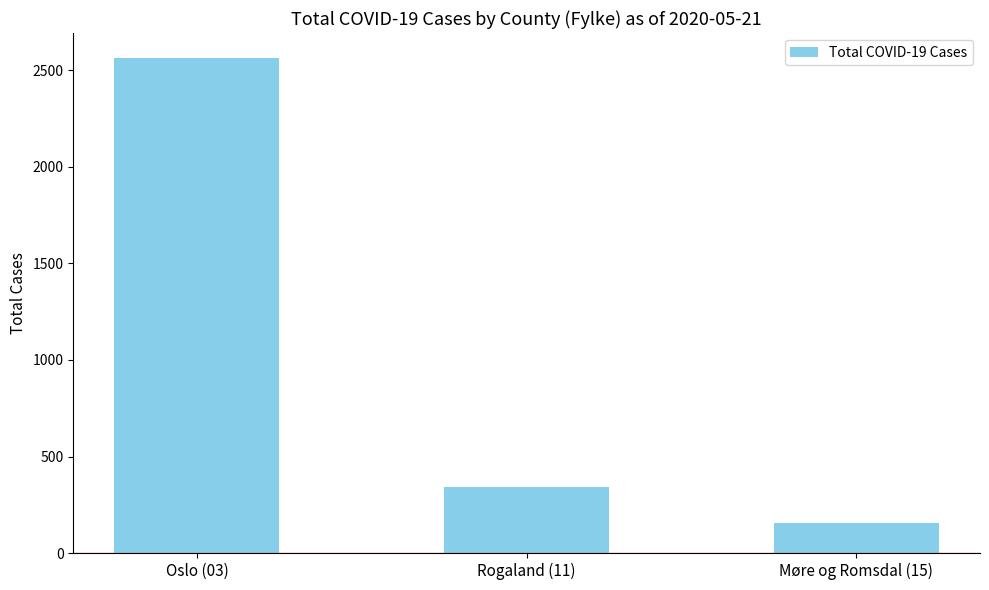

The chart shows a value of 492 at Rogaland (11). True or false?

False